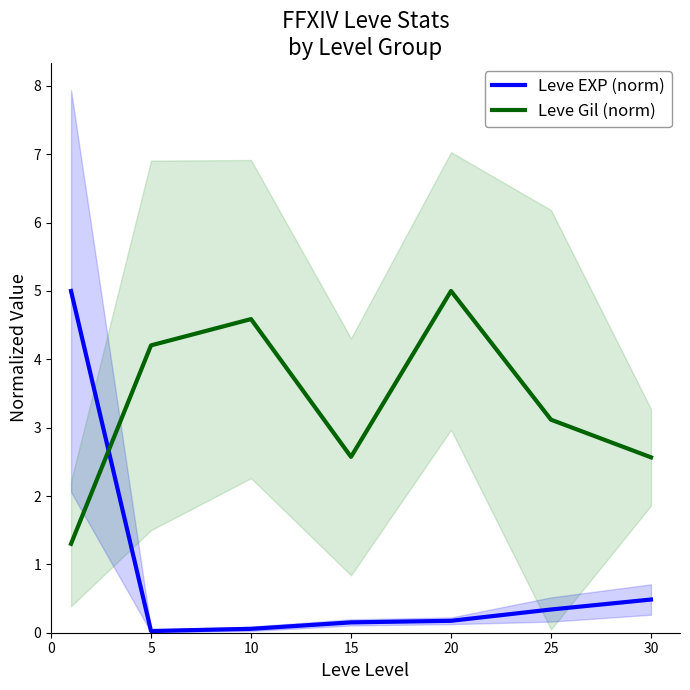

What is the average value of the Leve Gil (norm) series?

3.3